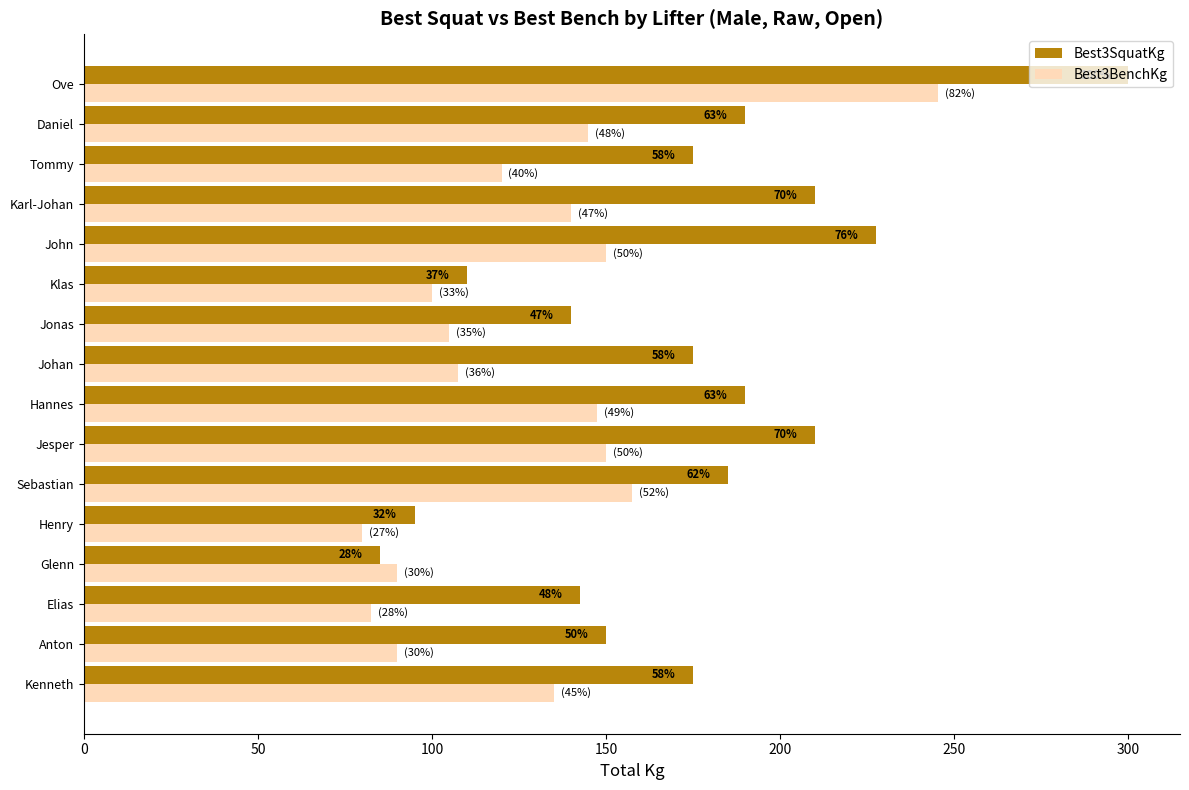

What are all the series names shown in the legend?

Best3SquatKg, Best3BenchKg